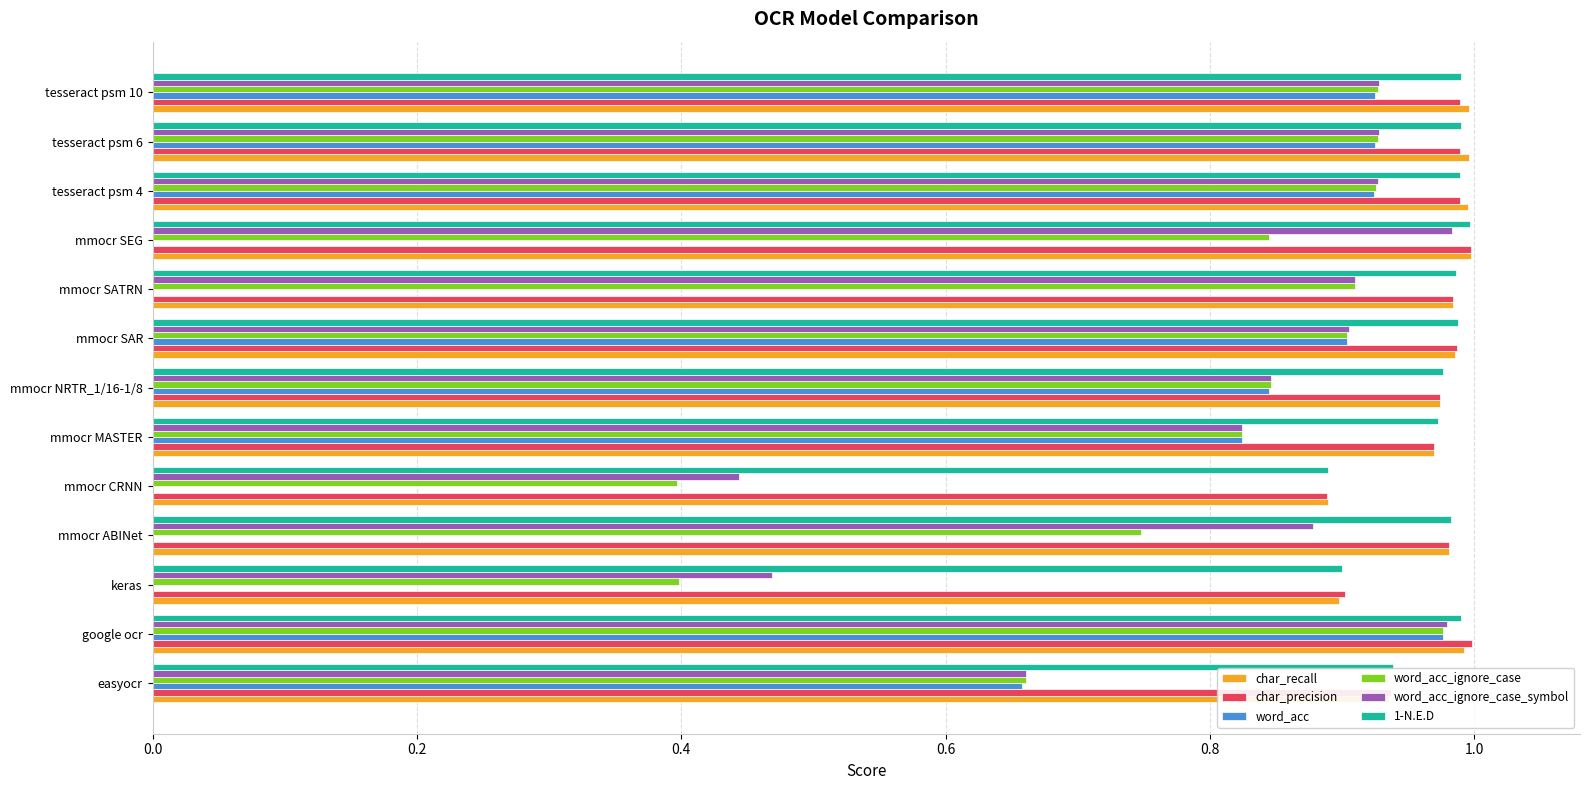

At which category is the sum across all series the highest?

google ocr